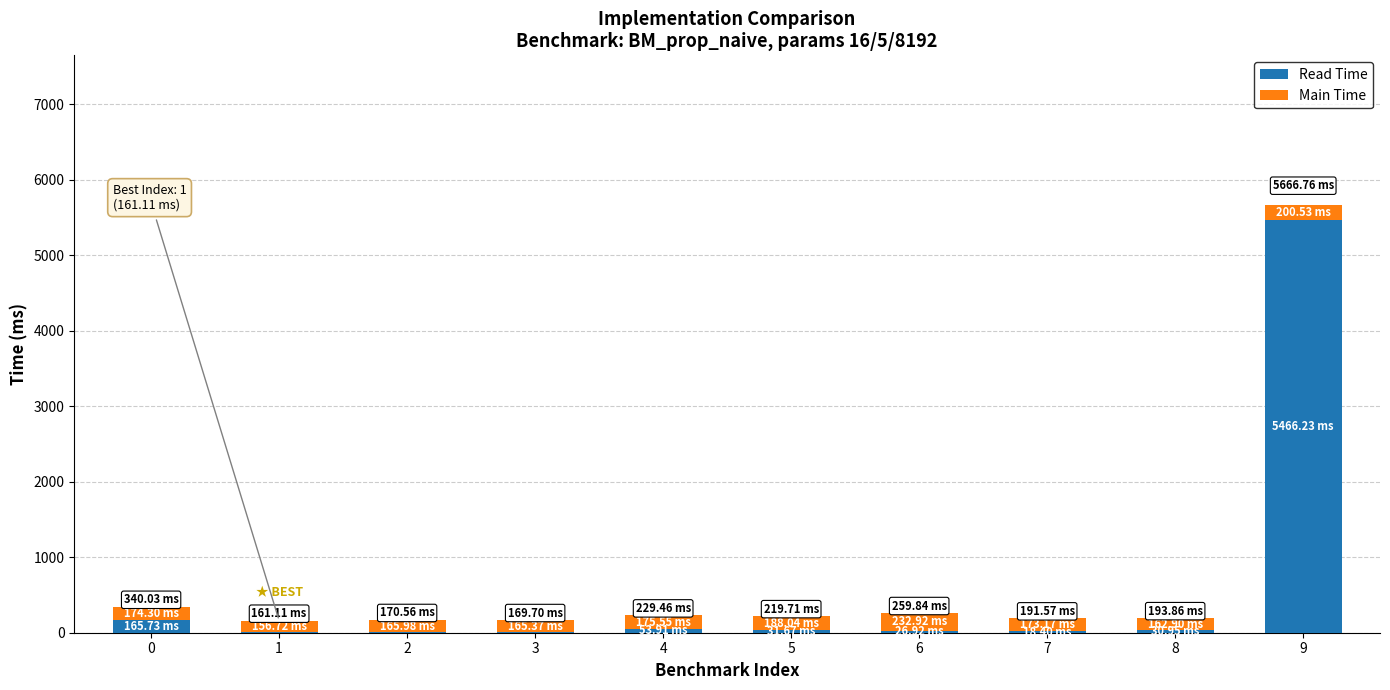

What is the sum of all Read Time values?

5807.1